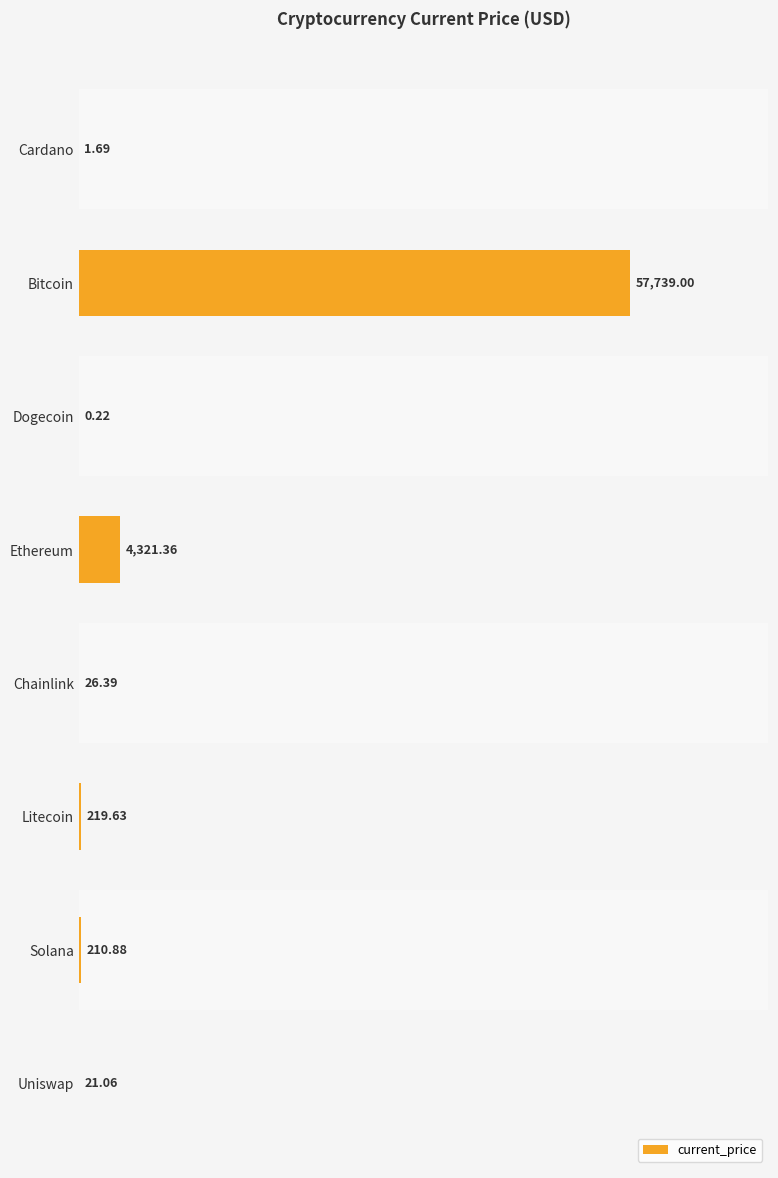

Does the chart contain any negative values?

No